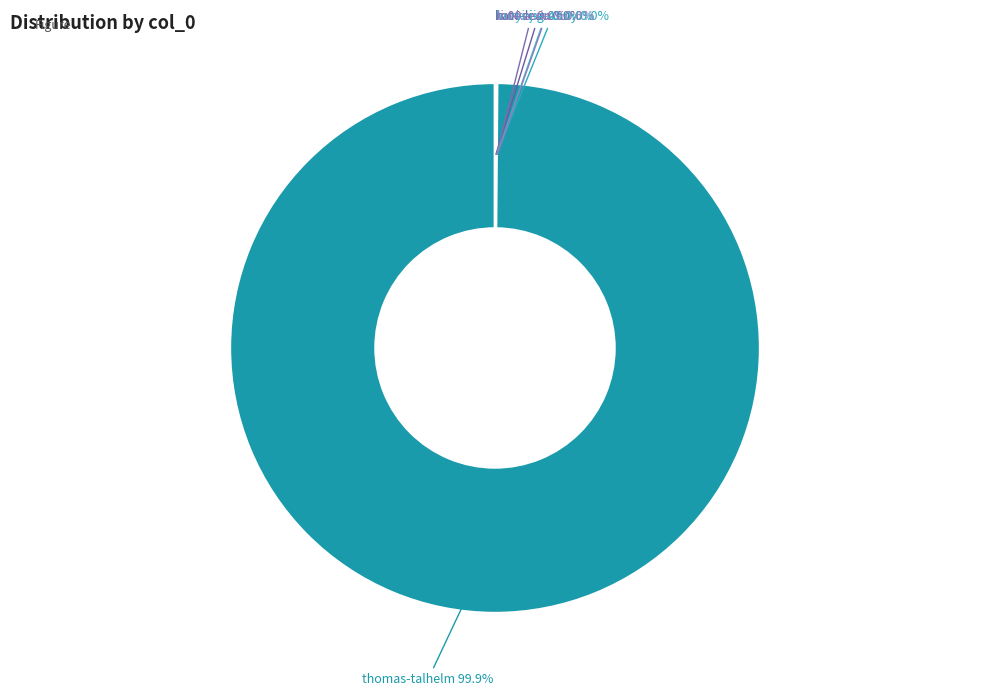

What is the largest slice in the pie chart?

thomas-talhelm